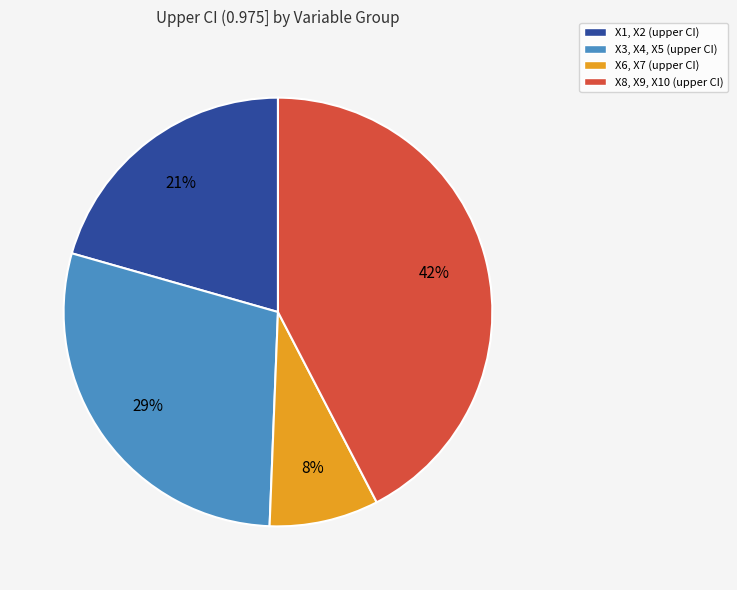

To the nearest percent, what is the difference between the largest and smallest slice percentages?

34%